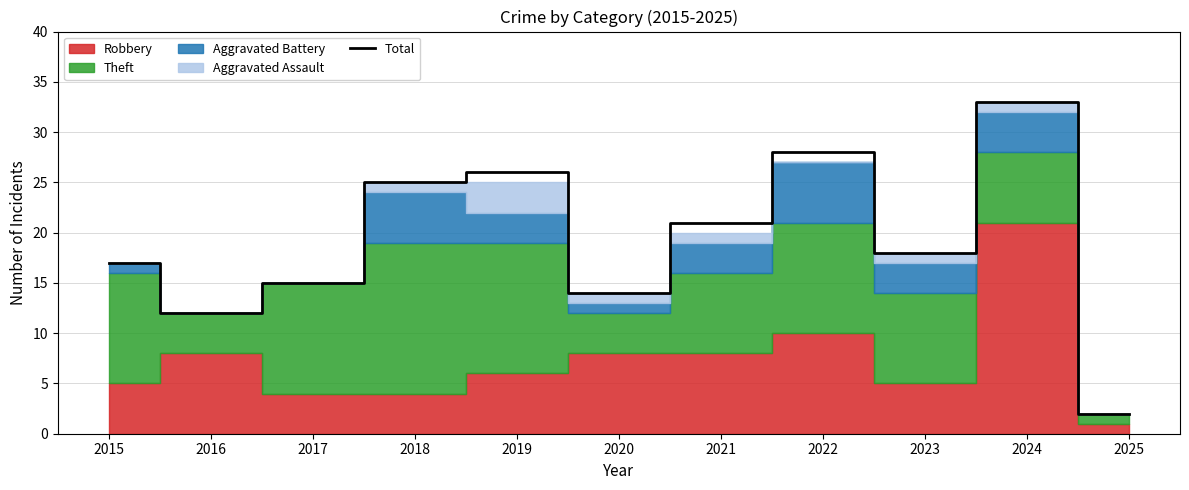

Which has a higher value, 2019 or 2018?

2019